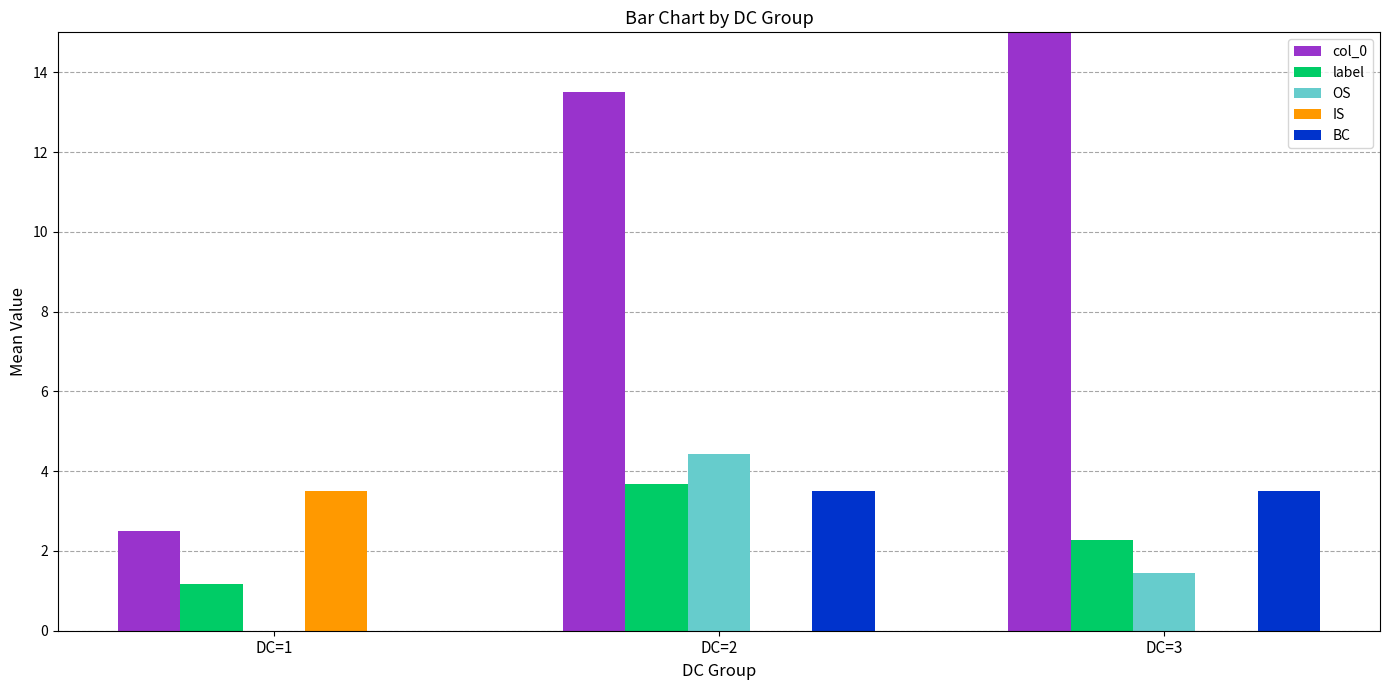

What is the difference between the maximum and minimum values in the BC series?

3.5